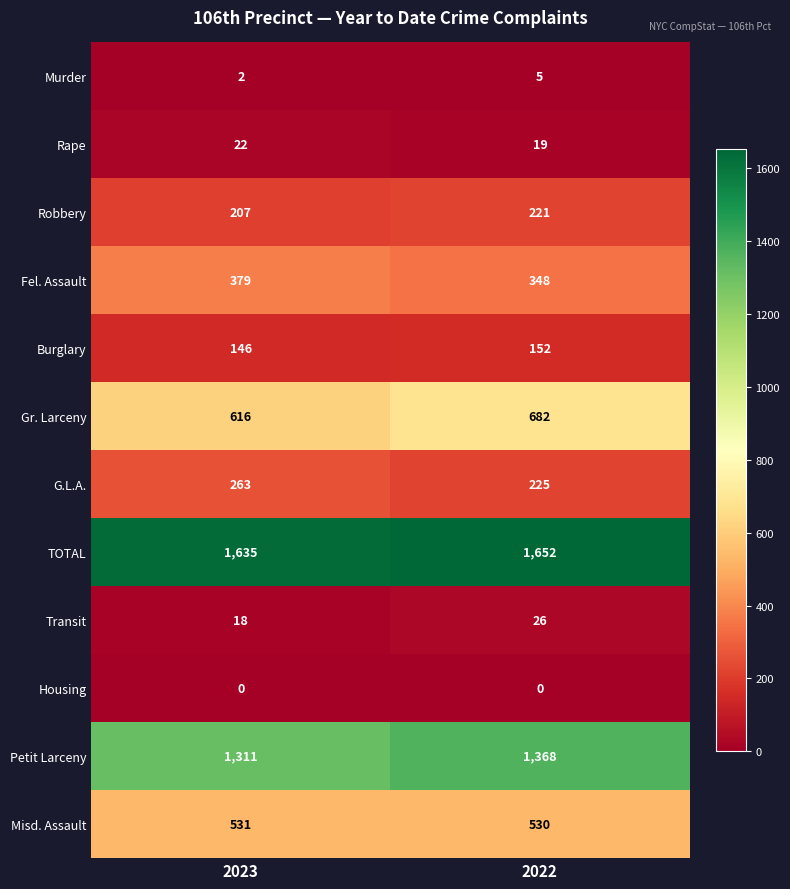

What is the total value across all series at 2023?

5130